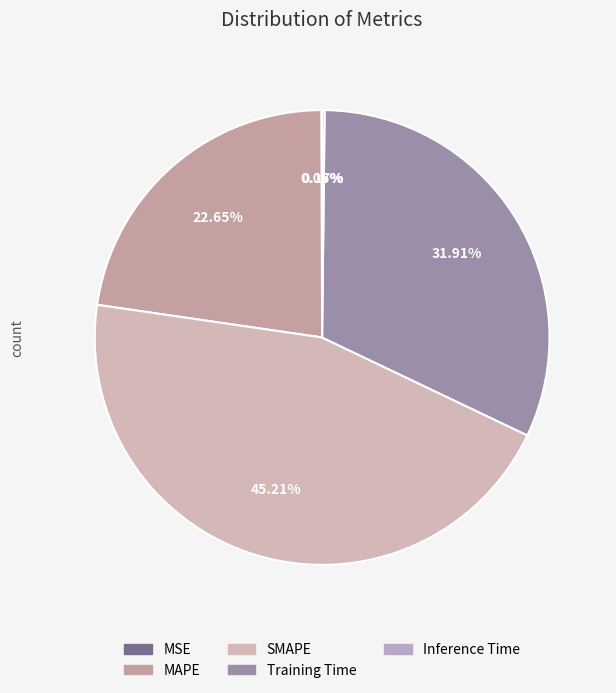

To the nearest percent, what portion does Training Time represent?

32%